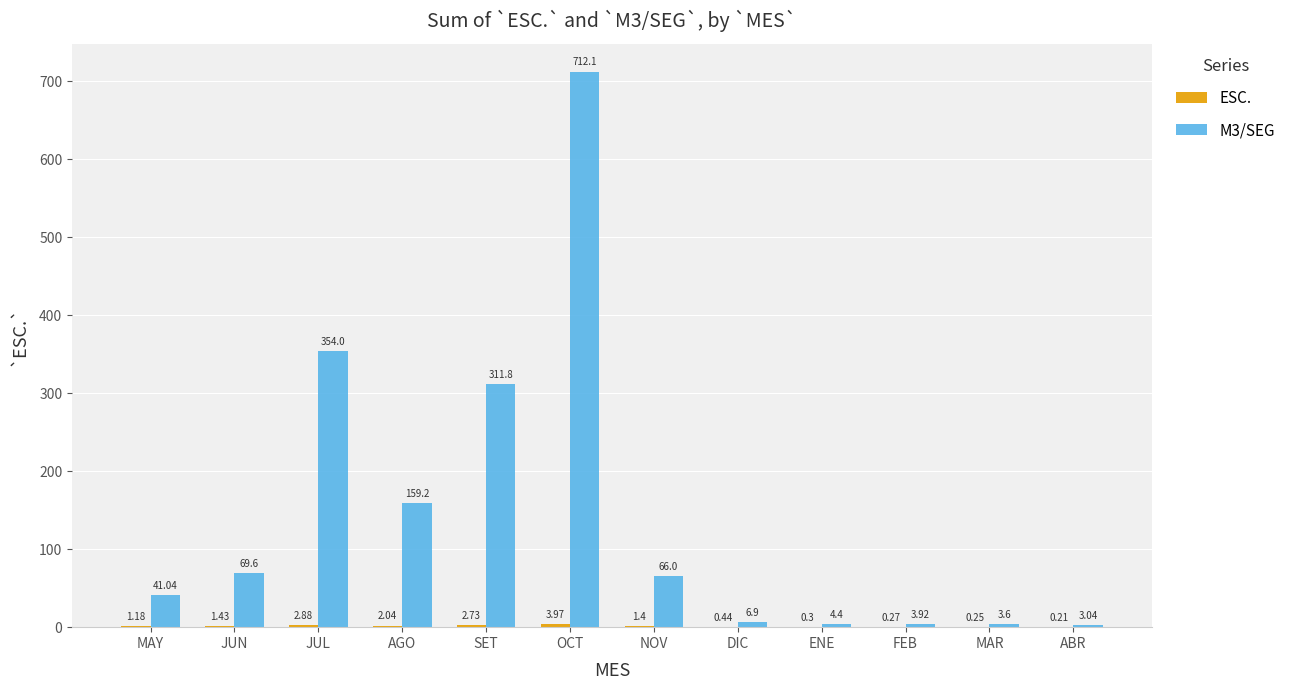

Between JUN and AGO, which series saw the biggest shift?

M3/SEG